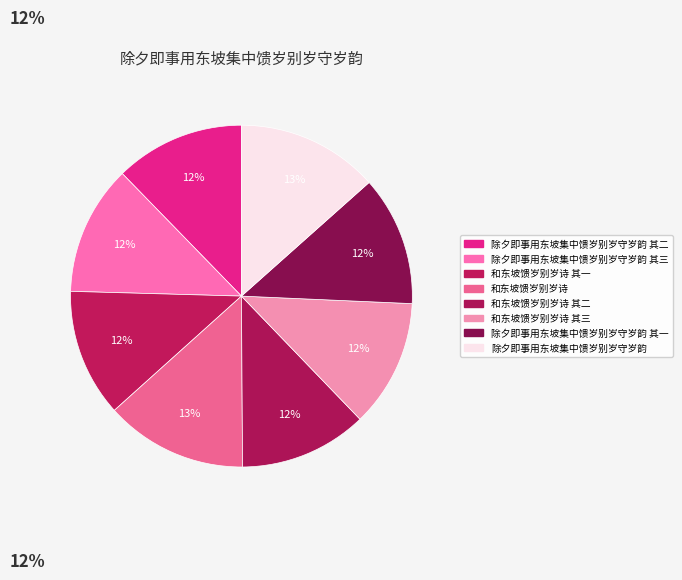

Count the number of slices in the pie.

8